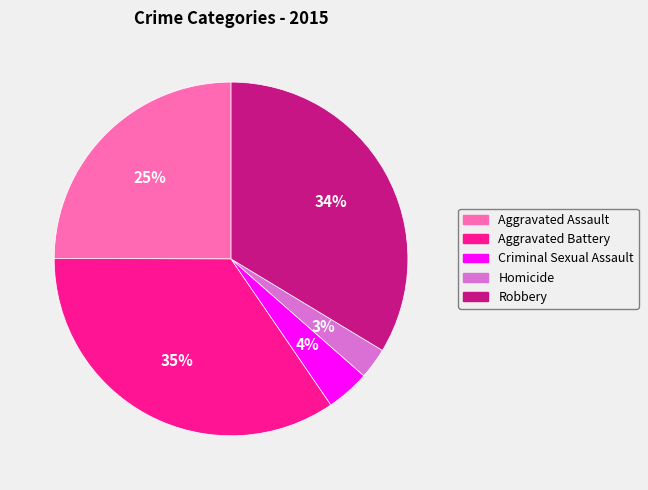

Which slice is the largest?

Aggravated Battery